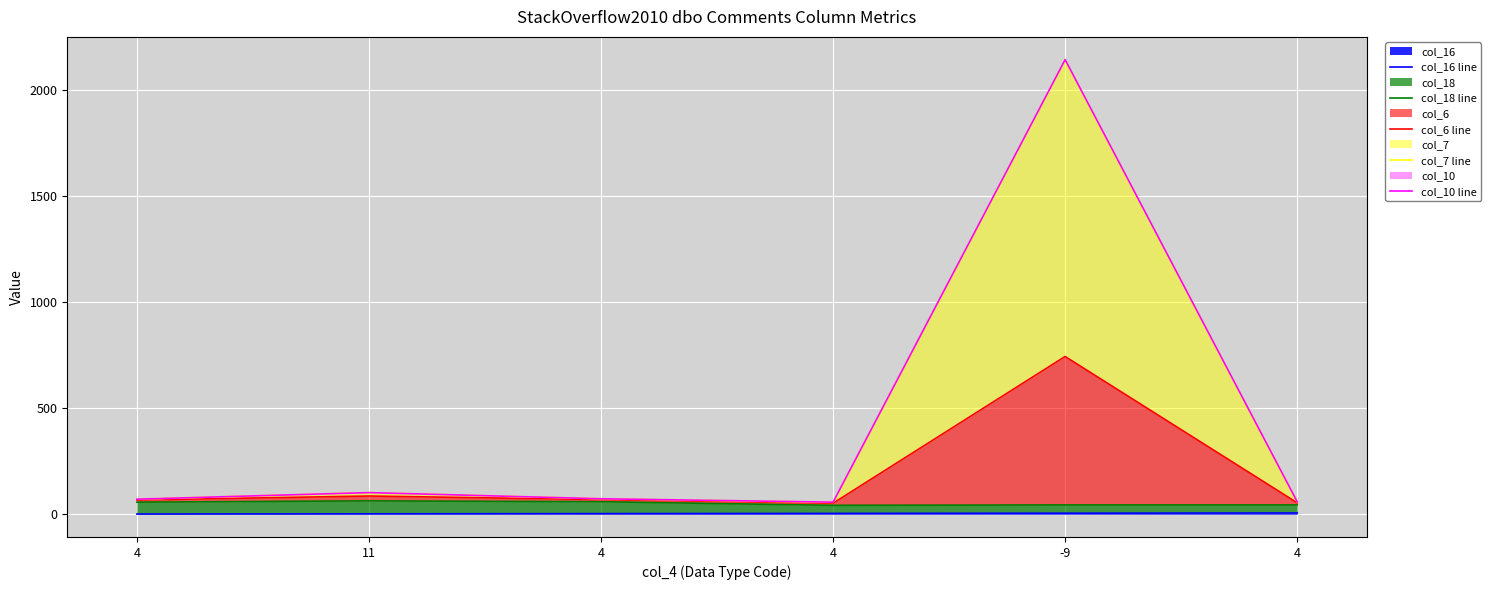

What is the difference between the maximum and second lowest values in the col_10 line series?

2085